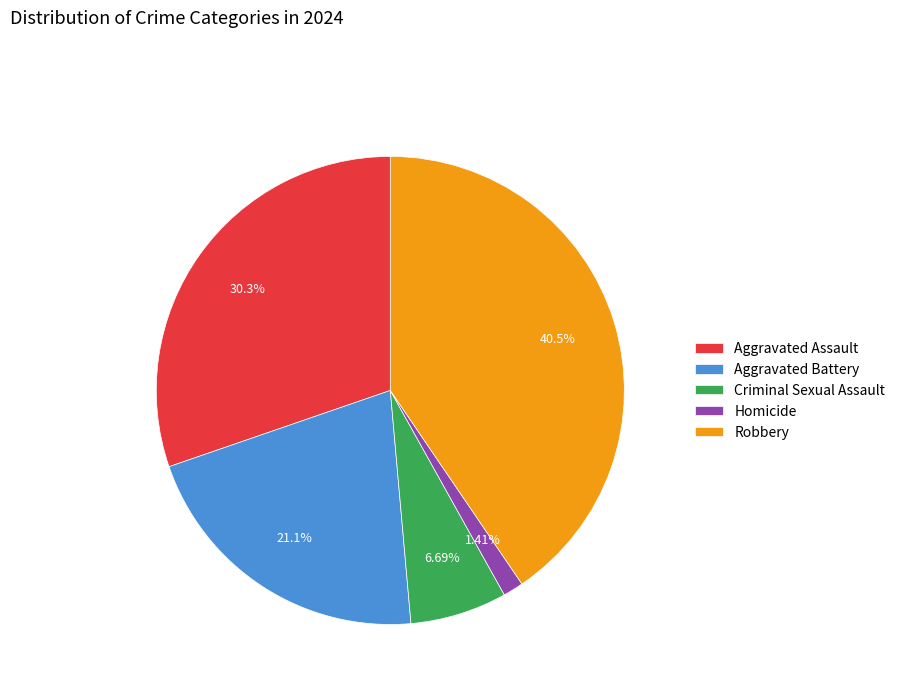

Is there a majority slice in this chart?

No